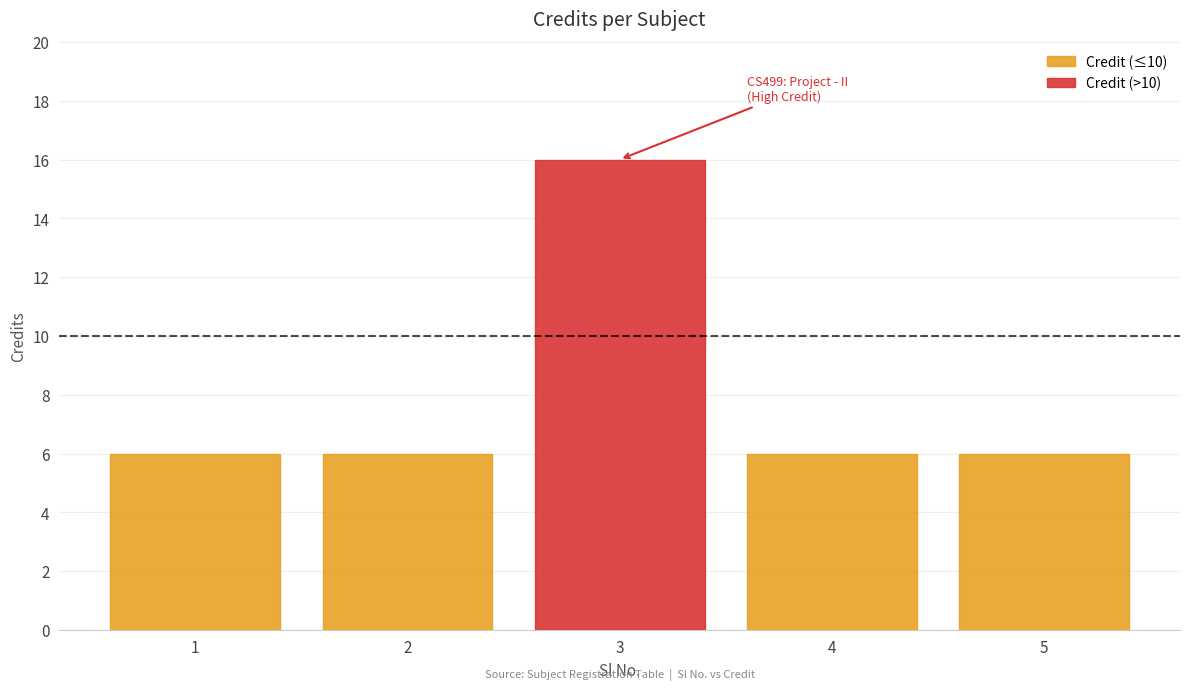

What is the value of the 3rd point from the left?

16